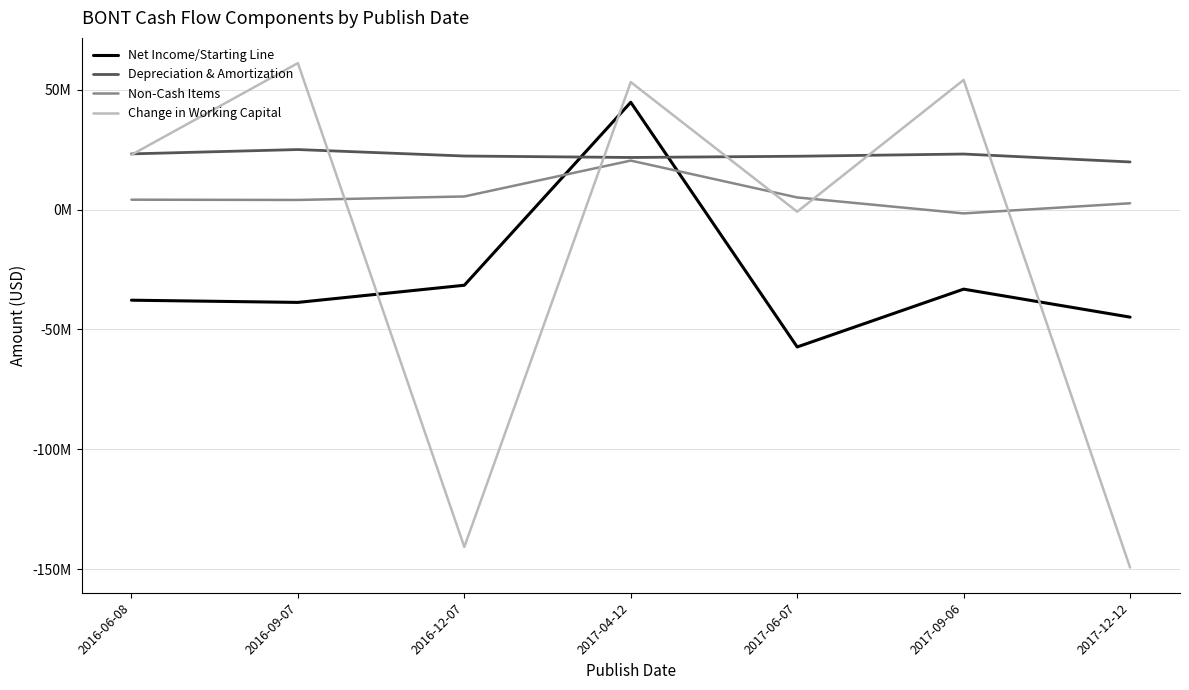

Which label corresponds to the smallest value in the chart?

2017-12-12